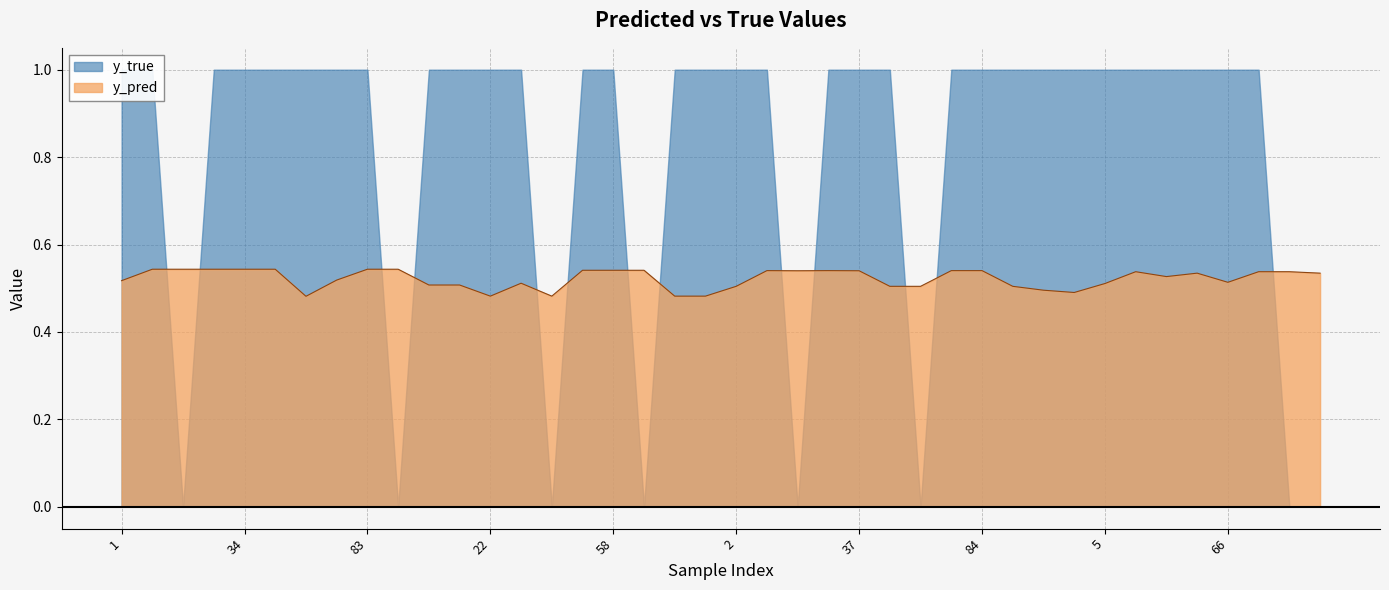

Rank the categories by value from highest to lowest.

8, 14, 24, 34, 43, 83, 91, 50, 58, 59, 4, 30, 82, 84, 19, 37, 39, 79, 85, 64, 88, 60, 80, 1, 66, 41, 5, 6, 9, 2, 44, 46, 90, 0, 3, 22, 47, 71, 95, 52